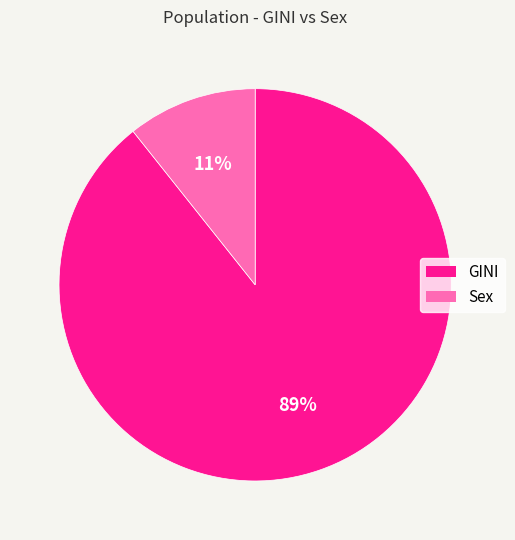

Which category accounts for the majority?

GINI